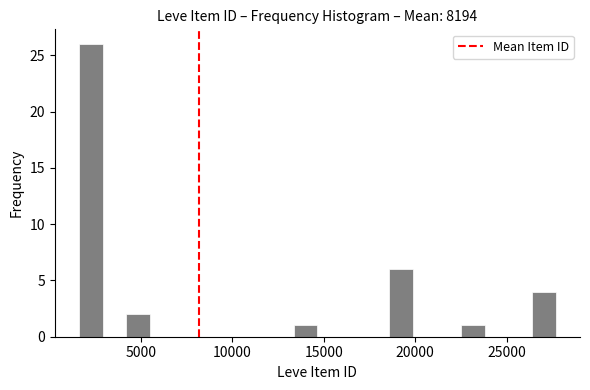

Around what value on the x-axis is the tallest bar? Give the approximate position of its centre, as read against the axis.

2500